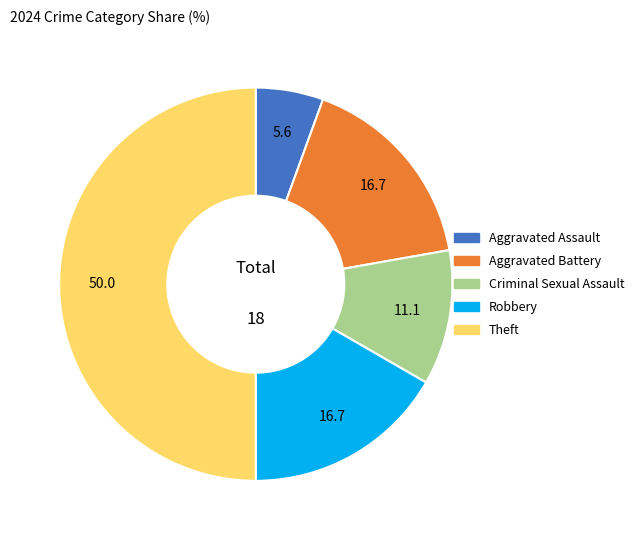

How many slices are in this pie chart?

5